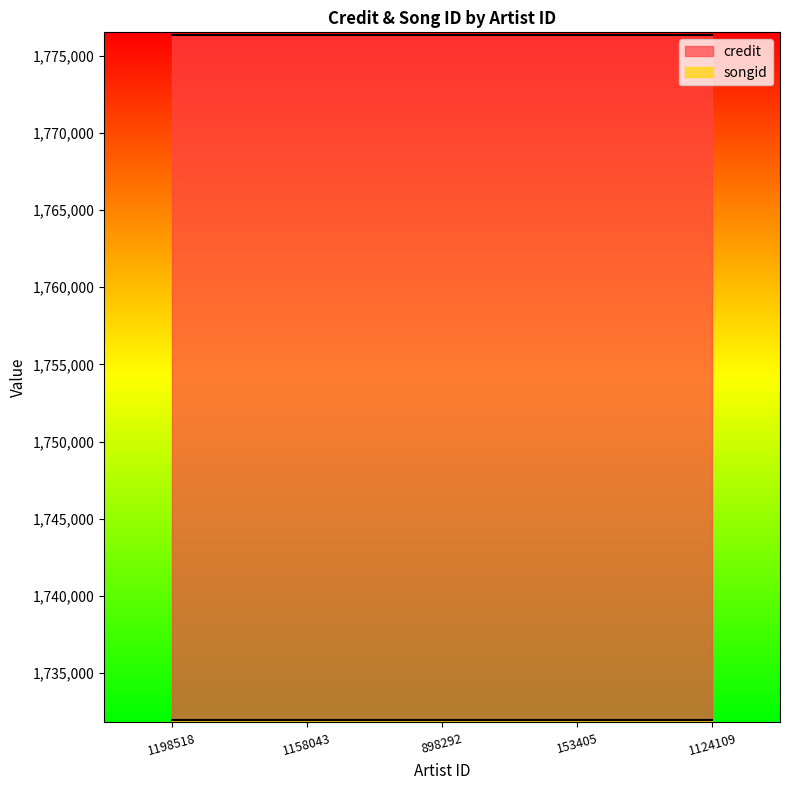

True or false: songid has more than 2 points higher than both neighbors.

False